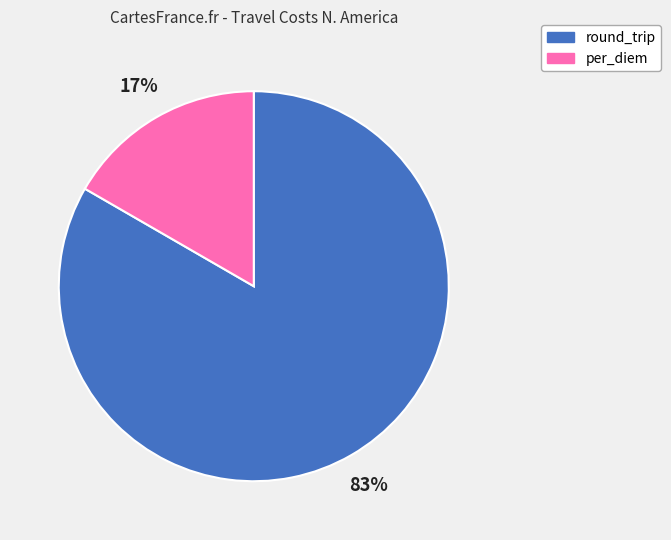

Is the sum of per_diem and round_trip greater than half?

Yes